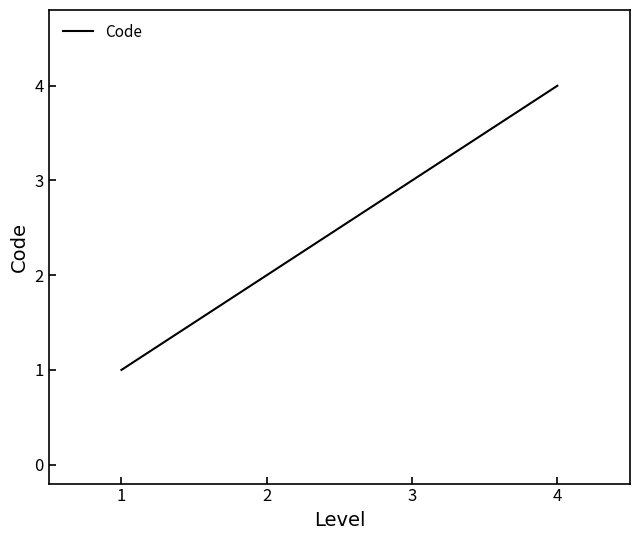

List the labels in order of value, largest first.

4, 3, 2, 1